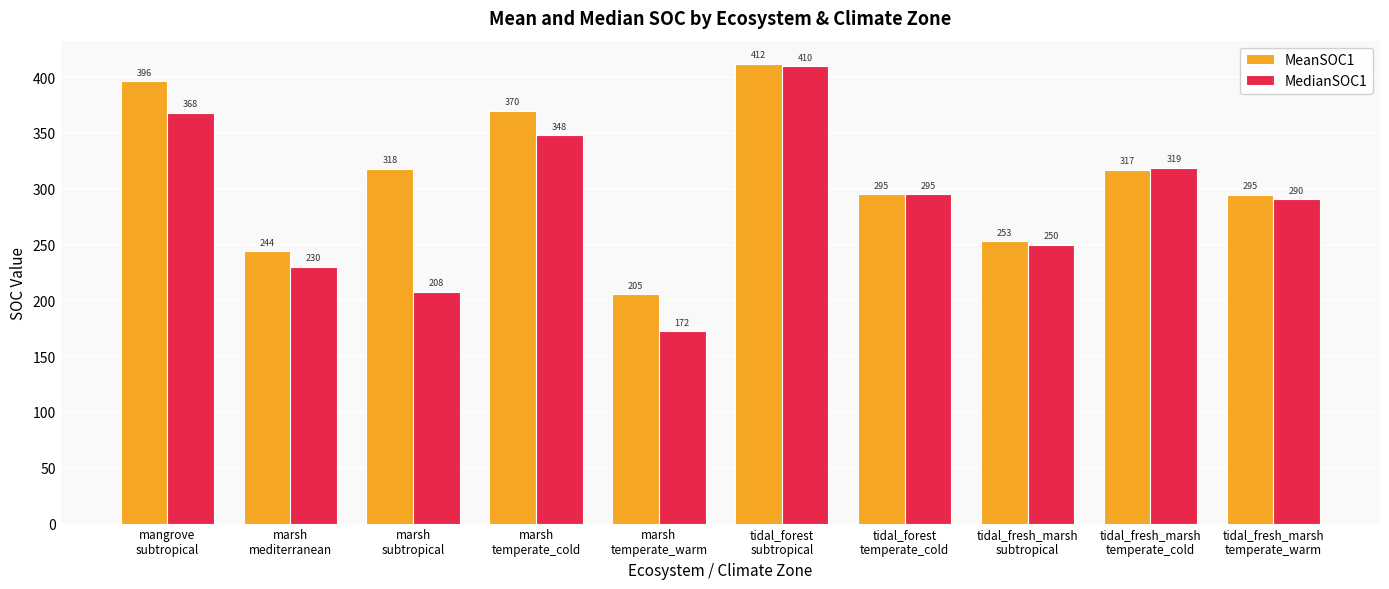

Which category has the lowest value in the MeanSOC1 series?

marsh
temperate_warm